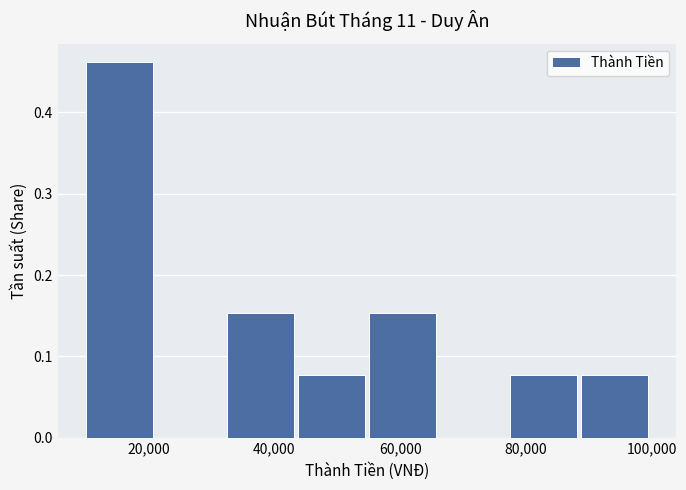

Reading left to right, transcribe this chart: for each bar, give the range it covers on the x-axis and its height. Neither the bar edges nor the heights are printed on the chart, so give them approximately, as read against the axes.

10000 to 22000: 0.46
22000 to 32000: 0
32000 to 44000: 0.15
44000 to 56000: 0.08
56000 to 66000: 0.15
66000 to 78000: 0
78000 to 88000: 0.08
88000 to 100000: 0.08